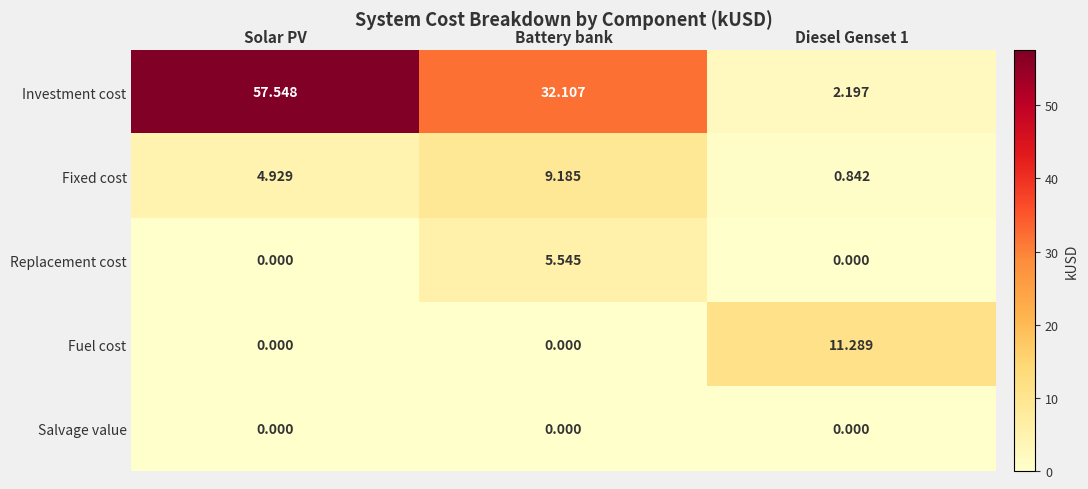

Rank the series by their maximum value, from lowest to highest.

Salvage value, Replacement cost, Fixed cost, Fuel cost, Investment cost